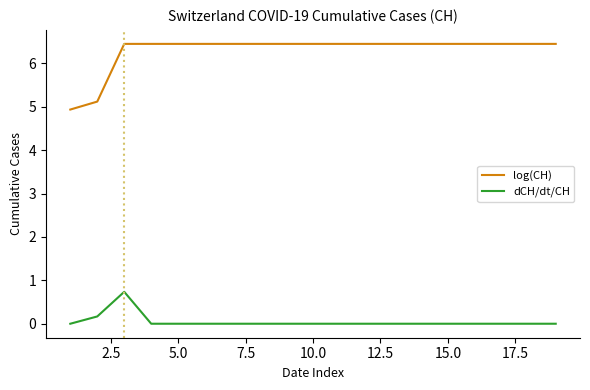

True or false: dCH/dt/CH and log(CH) intersect in this chart.

False